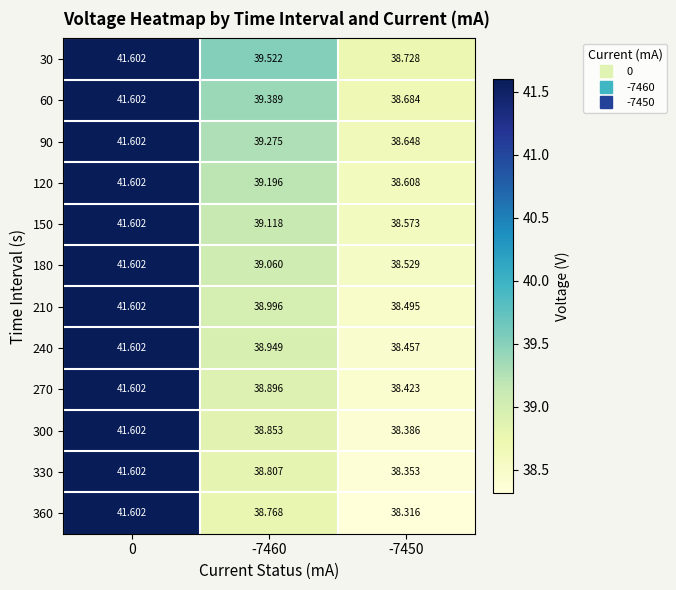

What is the difference between the highest and lowest values at -7460?

0.8